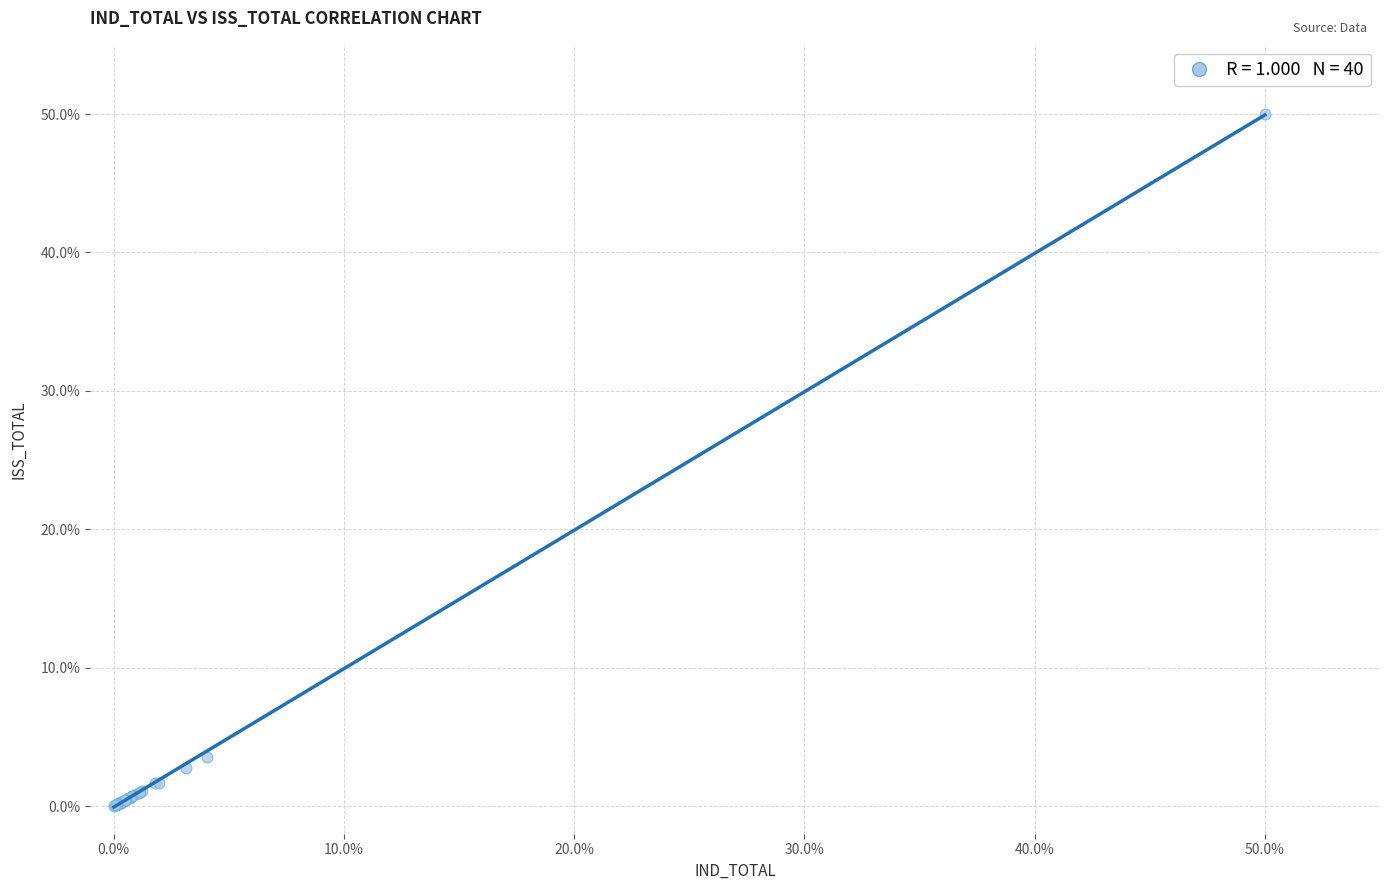

What Y value in the scatter plot is closest to 25?

3.5